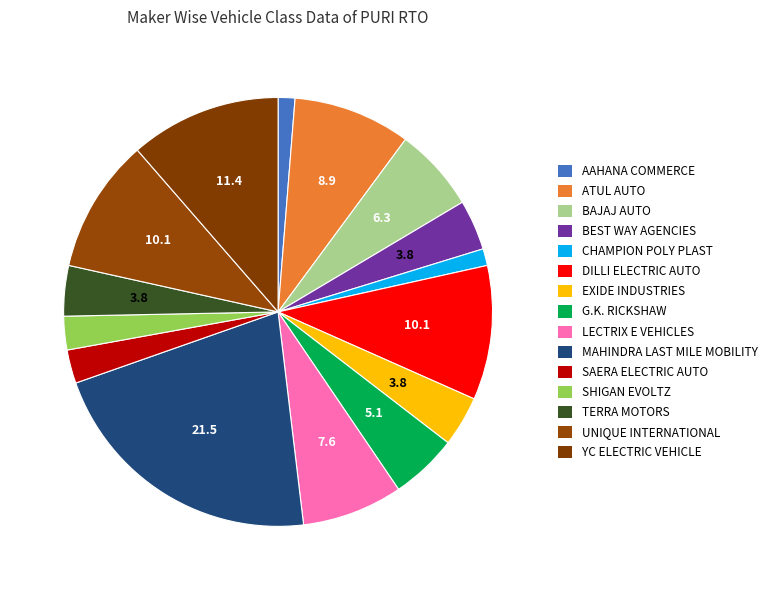

Count the number of slices in the pie.

15